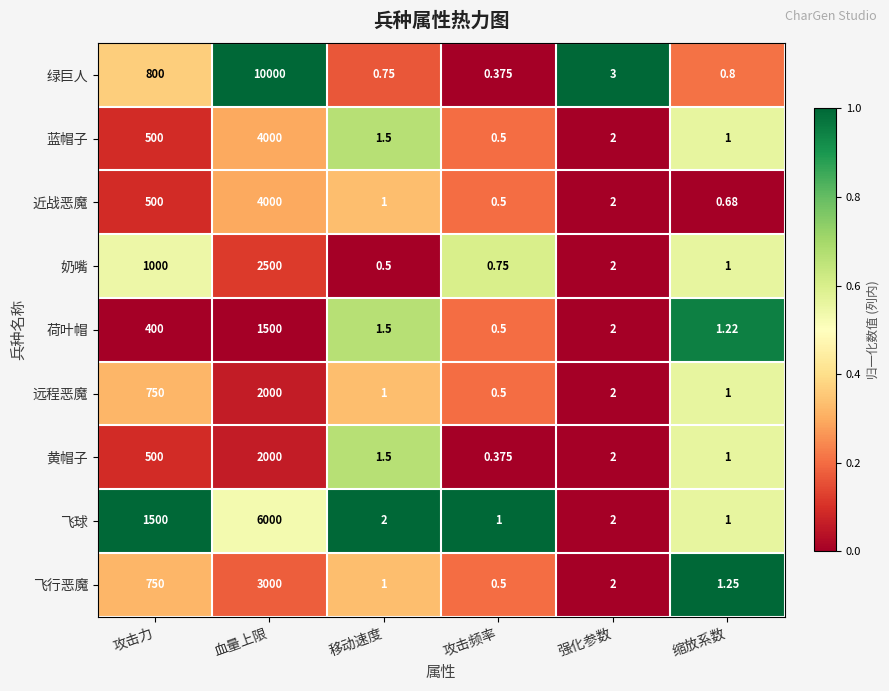

Which series has the largest range (max minus min)?

绿巨人